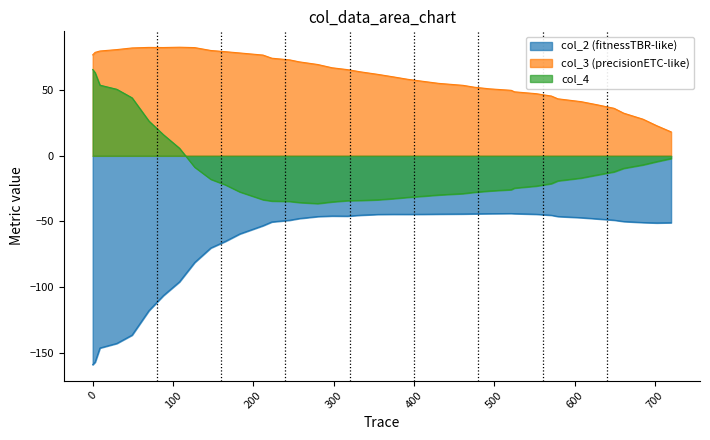

What are all the series names shown in the legend?

col_2 (fitnessTBR-like), col_3 (precisionETC-like), col_4